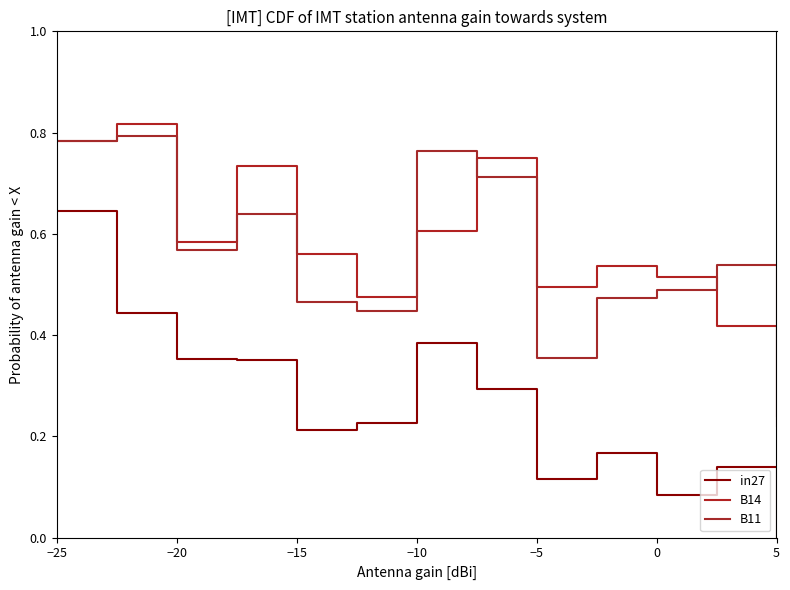

Where is the first local minimum for B11?

−20